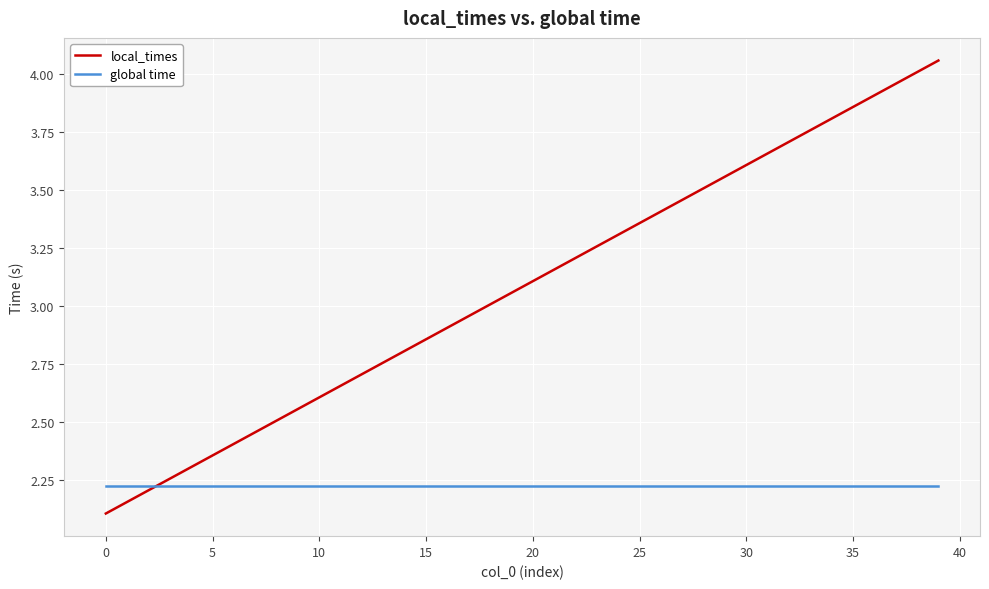

What are all the series names shown in the legend?

local_times, global time